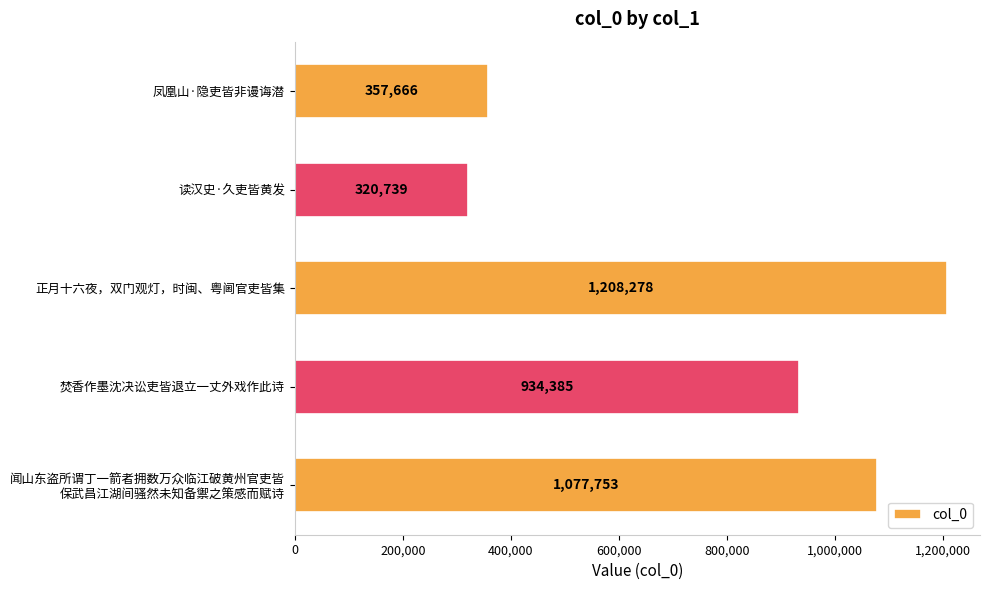

Is it true that the value at 焚香作墨沈决讼吏皆退立一丈外戏作此诗 is 934385?

True